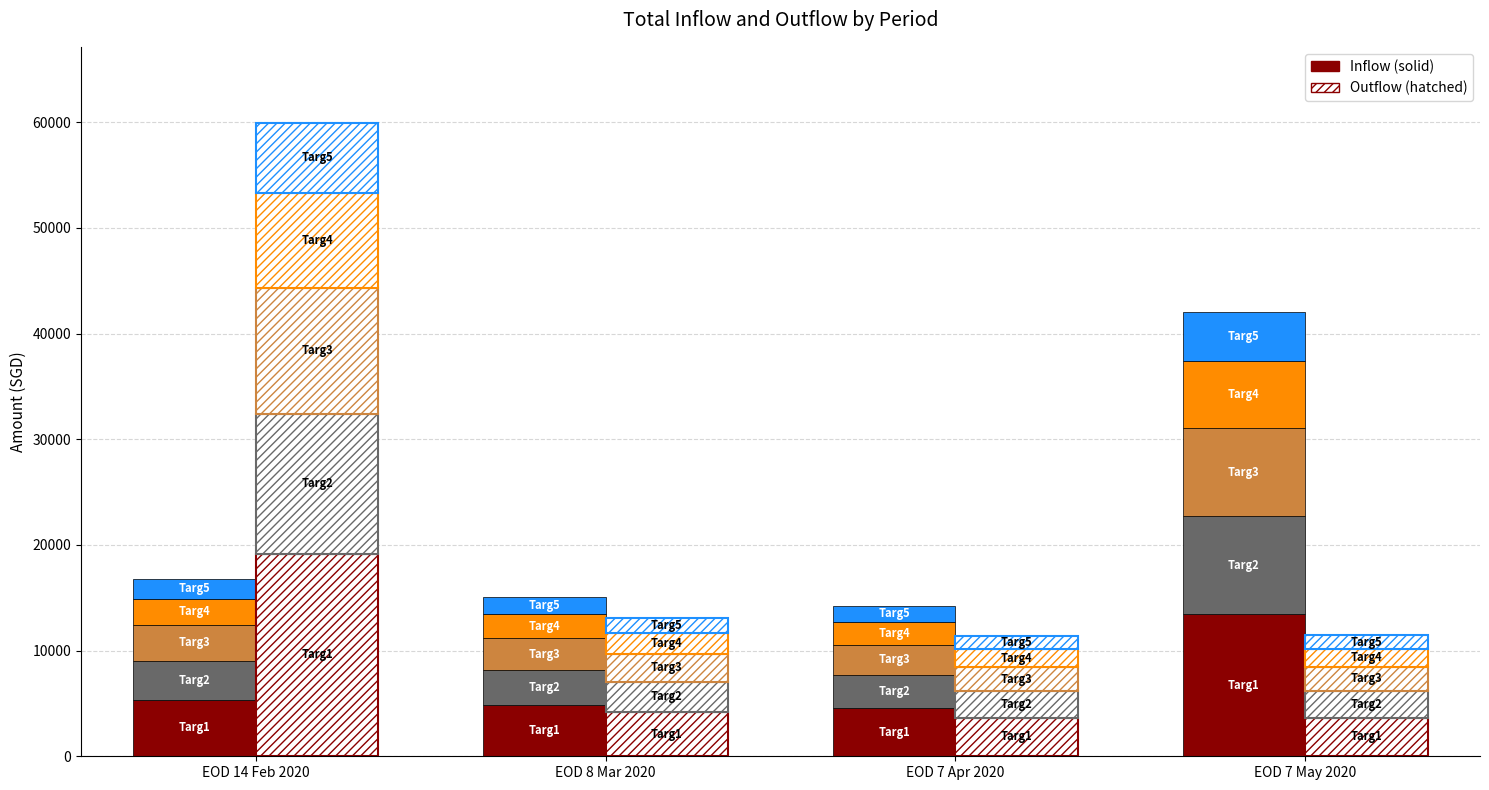

What value does the Outflow Targ1 series have at EOD 7 May 2020?

3660.8